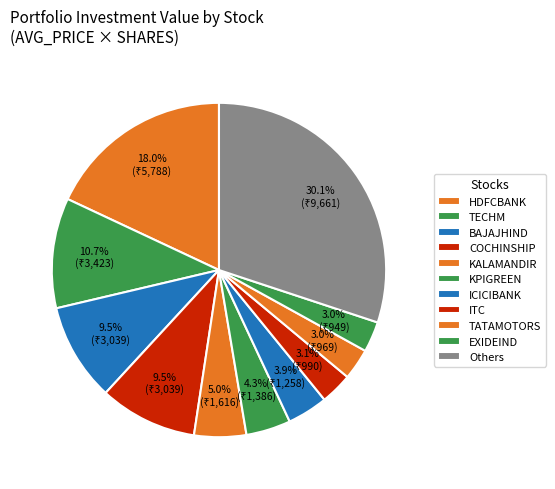

To the nearest percent, what portion does ITC represent?

3%